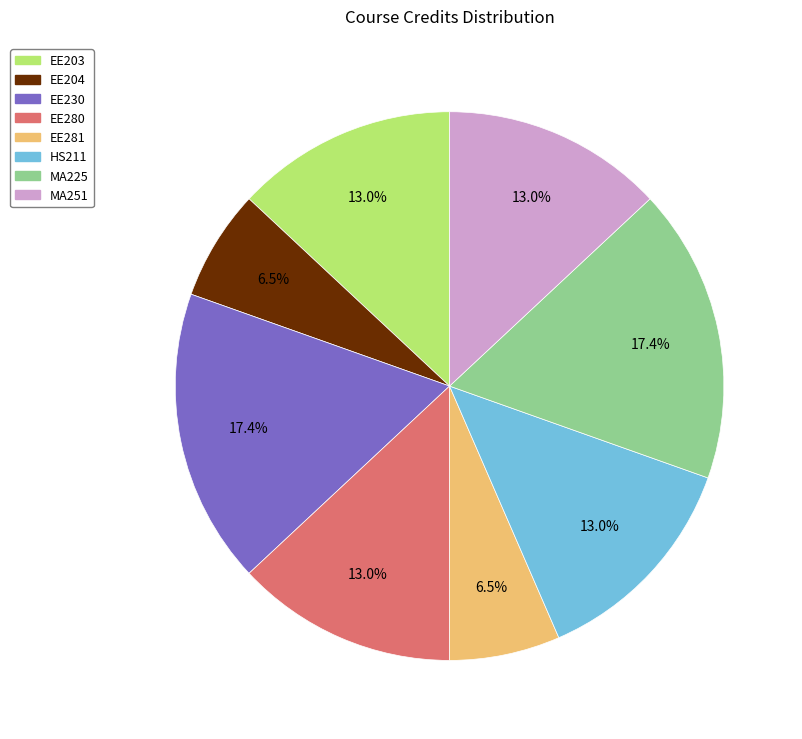

To the nearest percent, what percentage of the pie is MA251?

13%